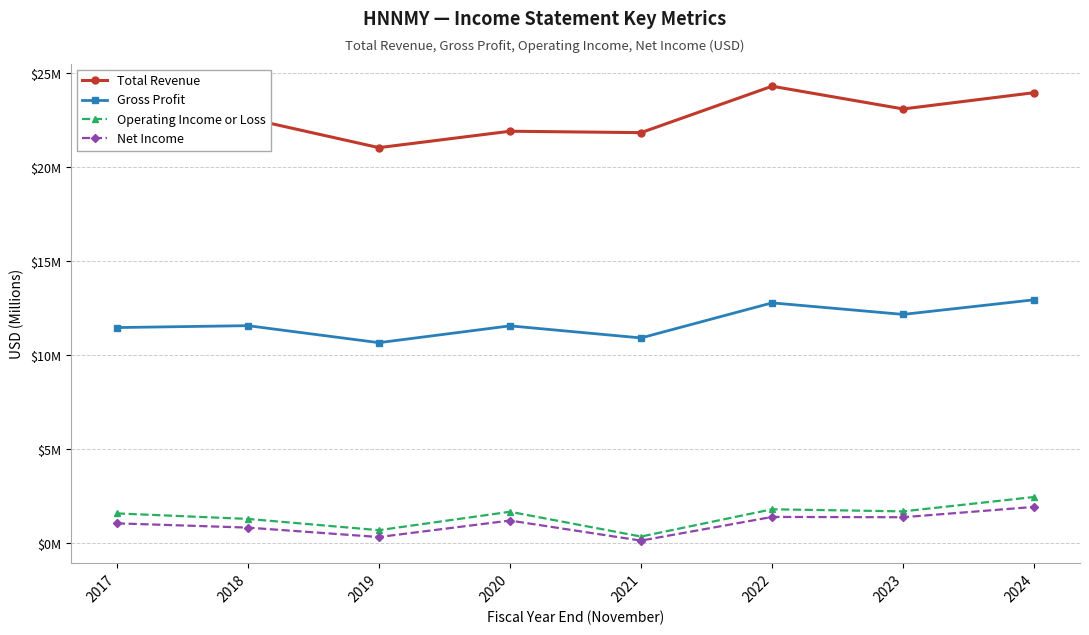

What are all the series names shown in the legend?

Total Revenue, Gross Profit, Operating Income or Loss, Net Income